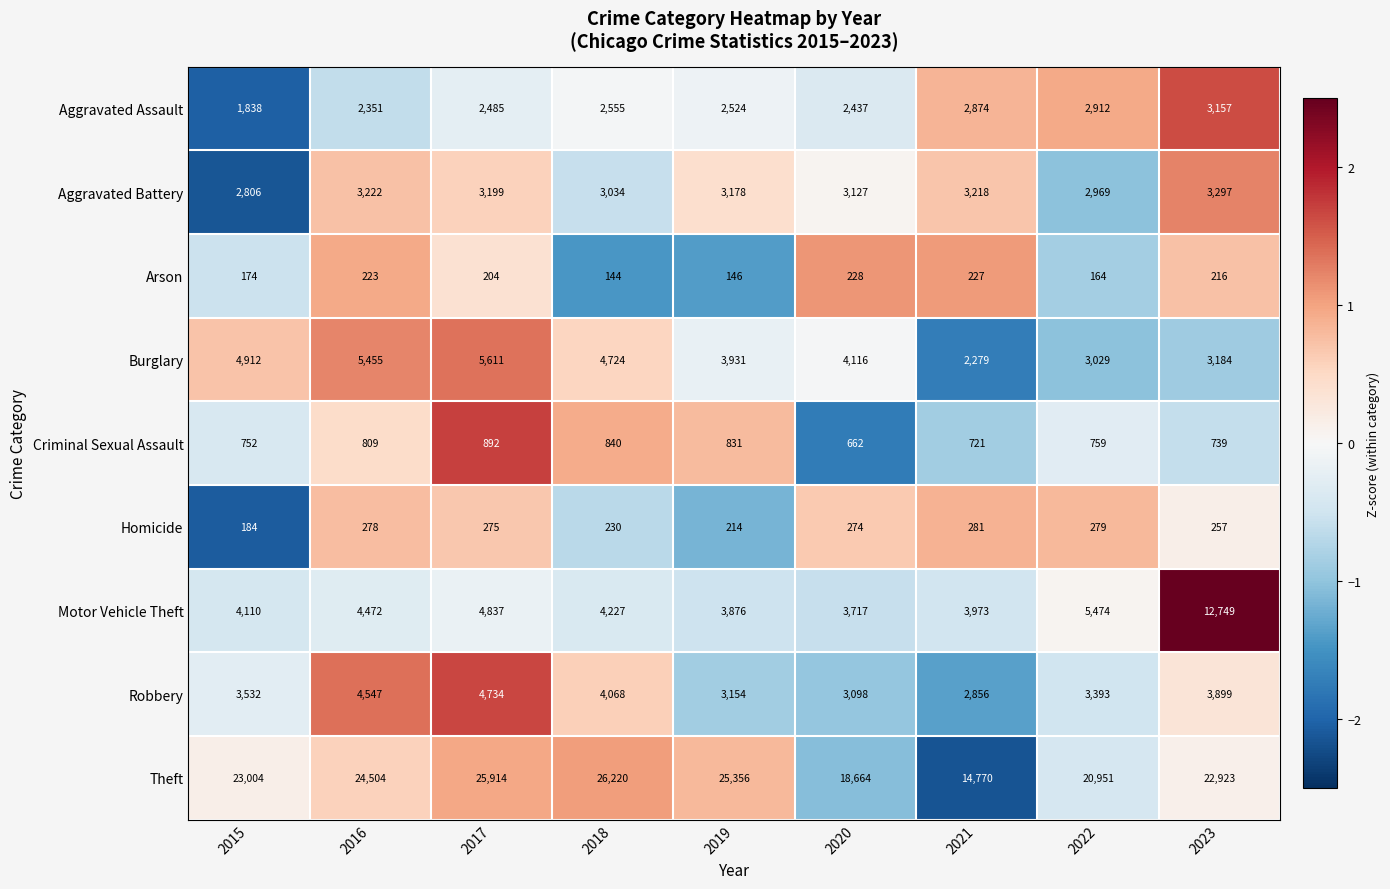

What is the maximum value for Criminal Sexual Assault?

892